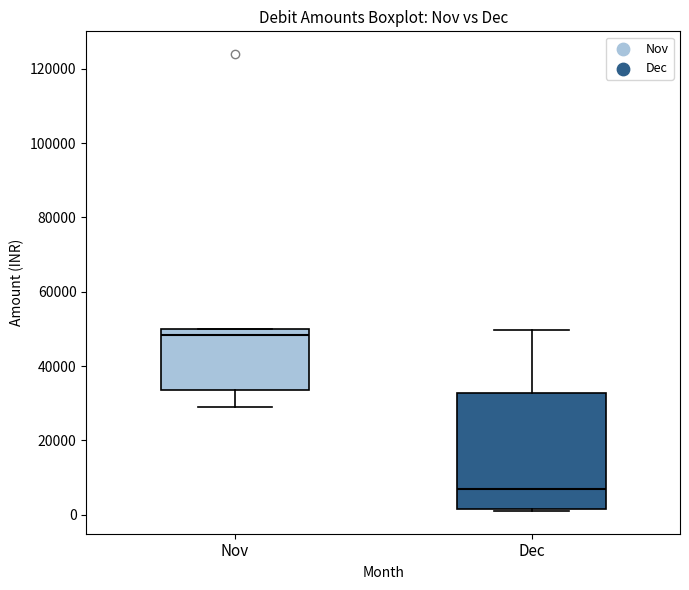

Comparing the boxes themselves (not the whiskers), which one is the tallest?

Dec